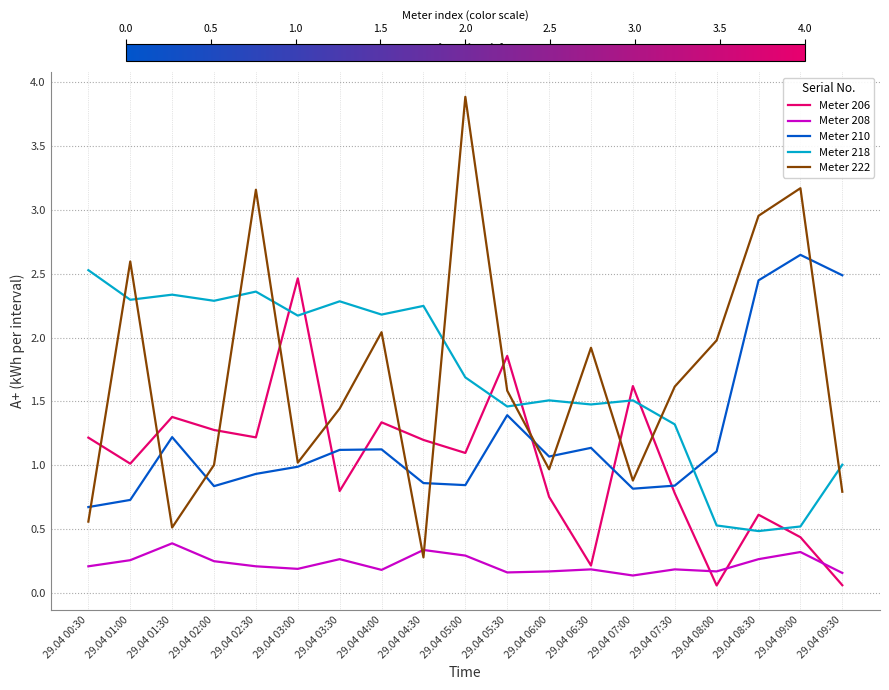

List the series in order of their peak value, highest first.

Meter 222, Meter 210, Meter 218, Meter 206, Meter 208